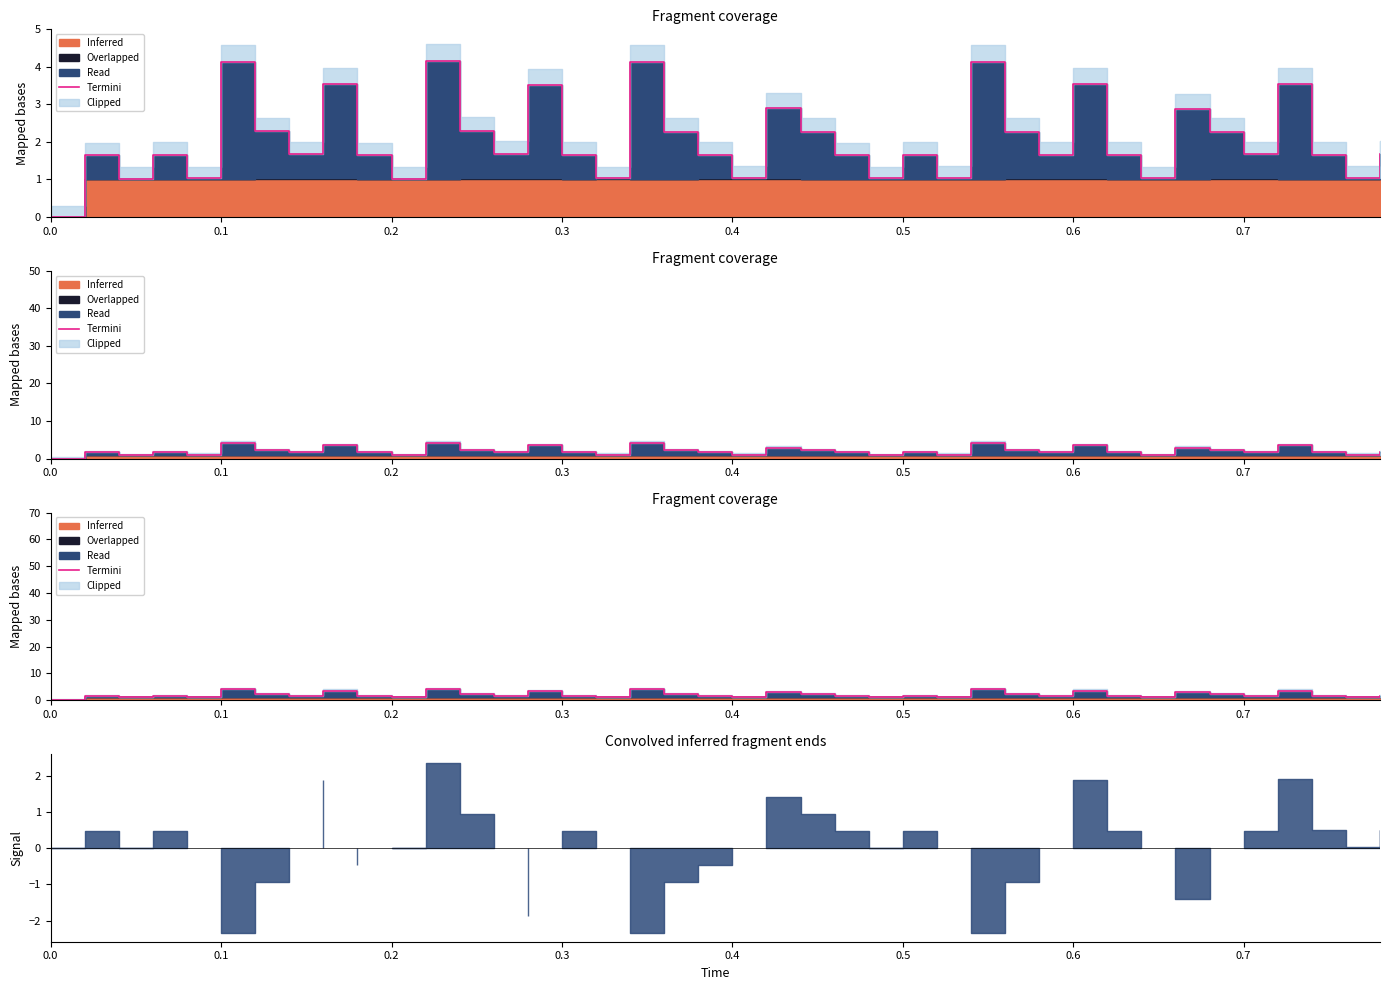

Reading right to left, list all the values displayed in this chart.

1.7	1.0	1.7	3.5	1.7	2.3	2.9	1.0	1.7	3.5	1.7	2.3	4.1	1.0	1.7	1.0	1.6	2.3	2.9	1.0	1.7	2.3	4.1	1.0	1.7	3.5	1.7	2.3	4.1	1.0	1.6	3.5	1.7	2.3	4.1	1.0	1.7	1.0	1.6	0.0